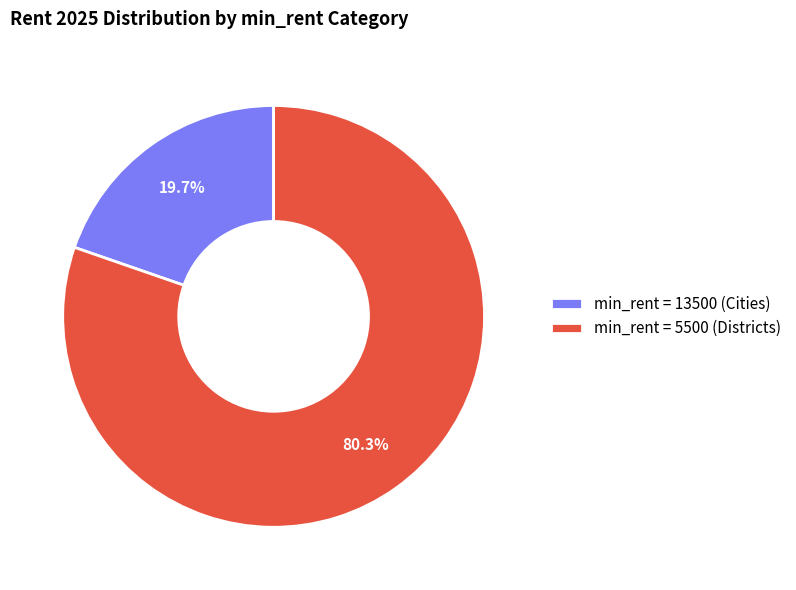

Between min_rent = 5500 (Districts) and min_rent = 13500 (Cities), which is larger?

min_rent = 5500 (Districts)